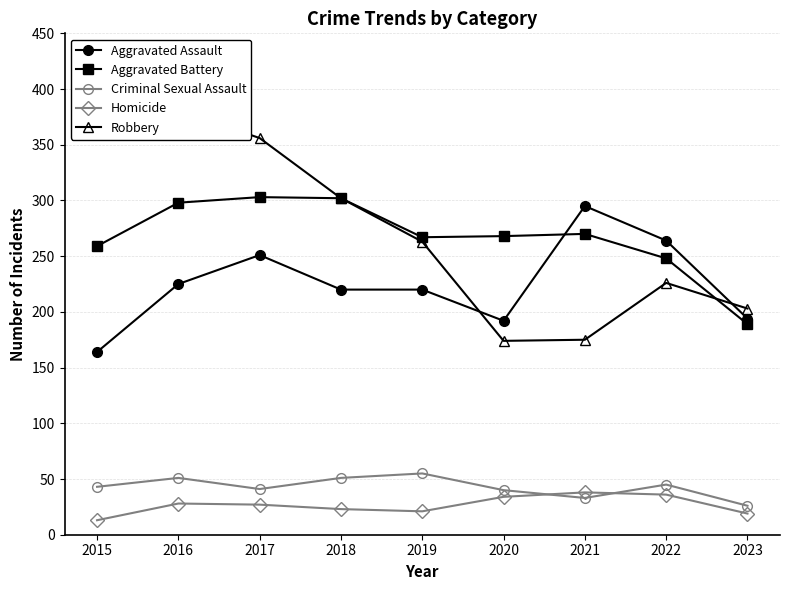

Which series has the largest total across all categories?

Robbery